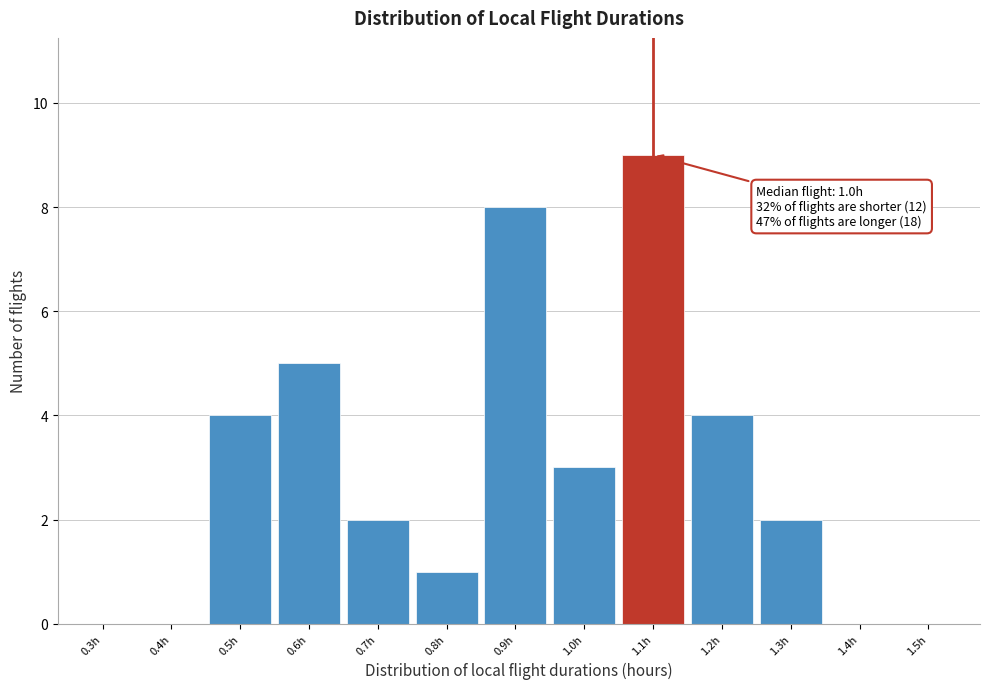

Reading left to right, list all the values displayed in this chart.

0.3h=0	0.4h=0	0.5h=4	0.6h=5	0.7h=2	0.8h=1	0.9h=8	1.0h=3	1.1h=9	1.2h=4	1.3h=2	1.4h=0	1.5h=0